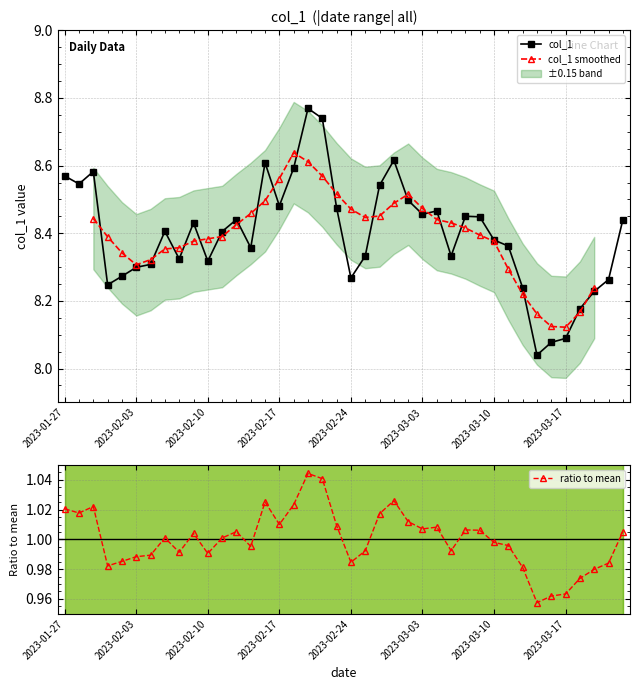

Is it true that col_1 equals 11.8 at 2023-02-10?

False